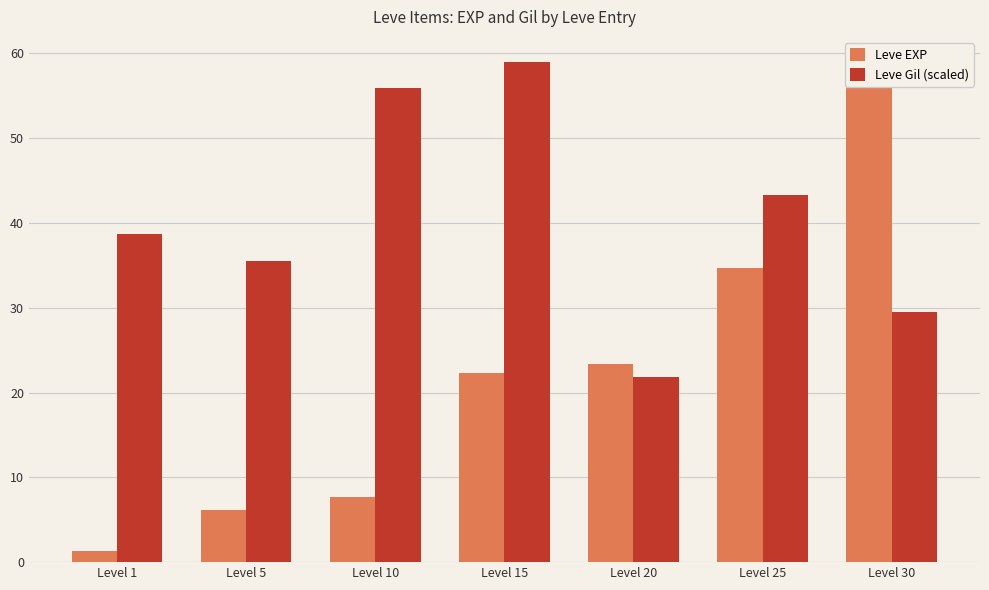

At which label does Leve EXP reach its minimum?

Level 1